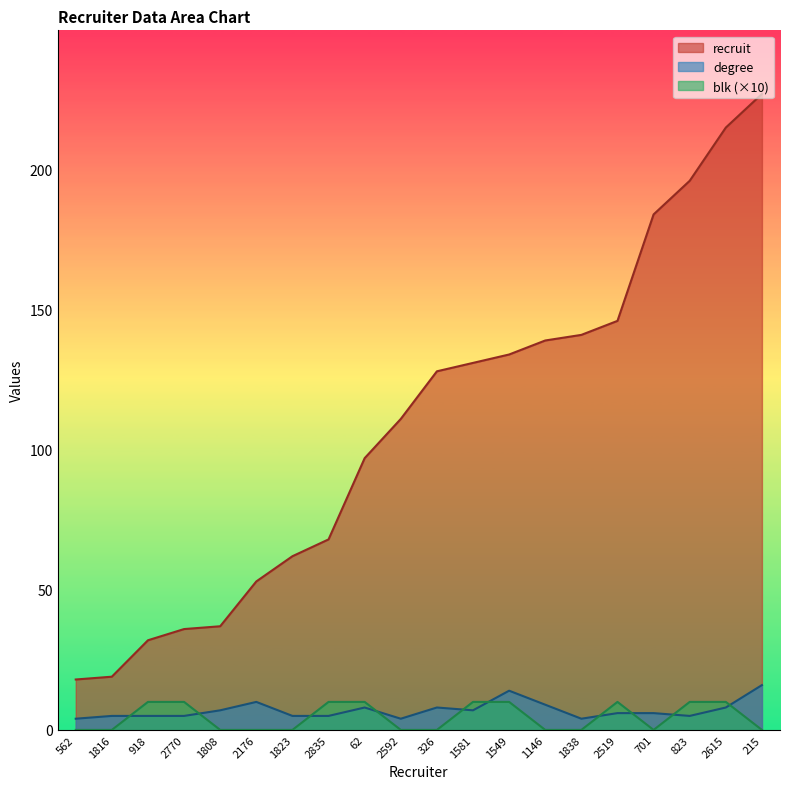

The degree series shows 5 at 918. True or false?

True